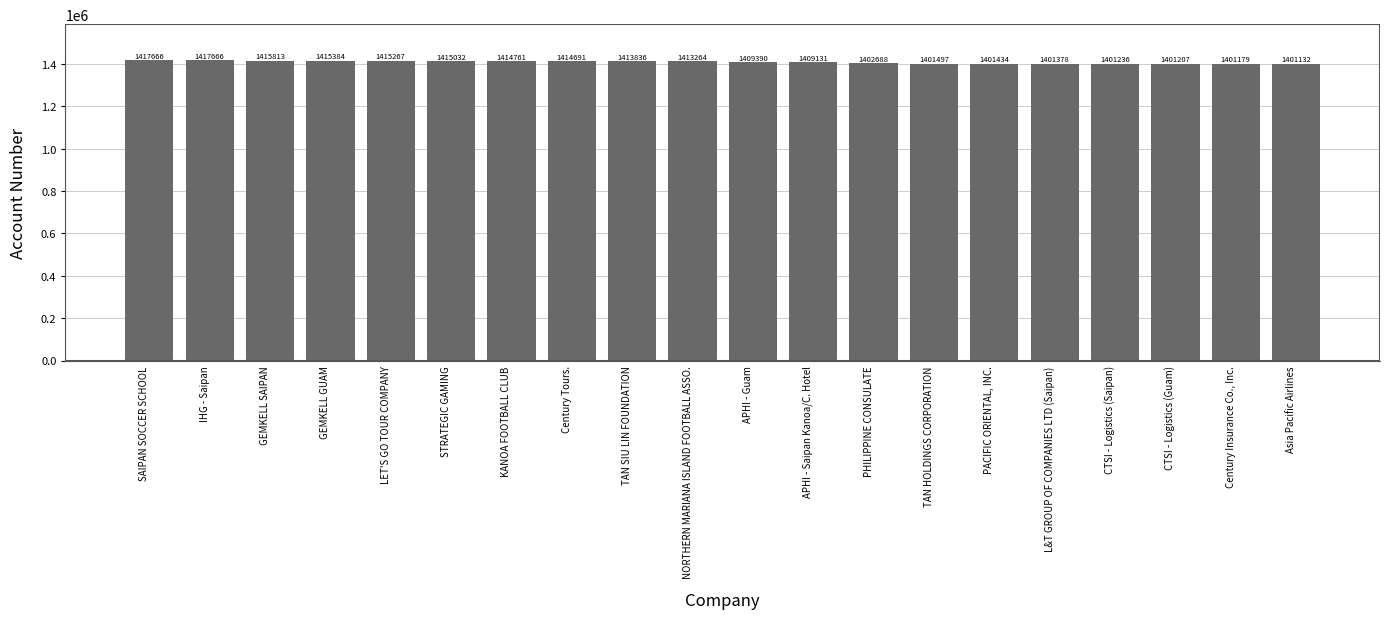

What is the minimum value shown in the chart?

1401132